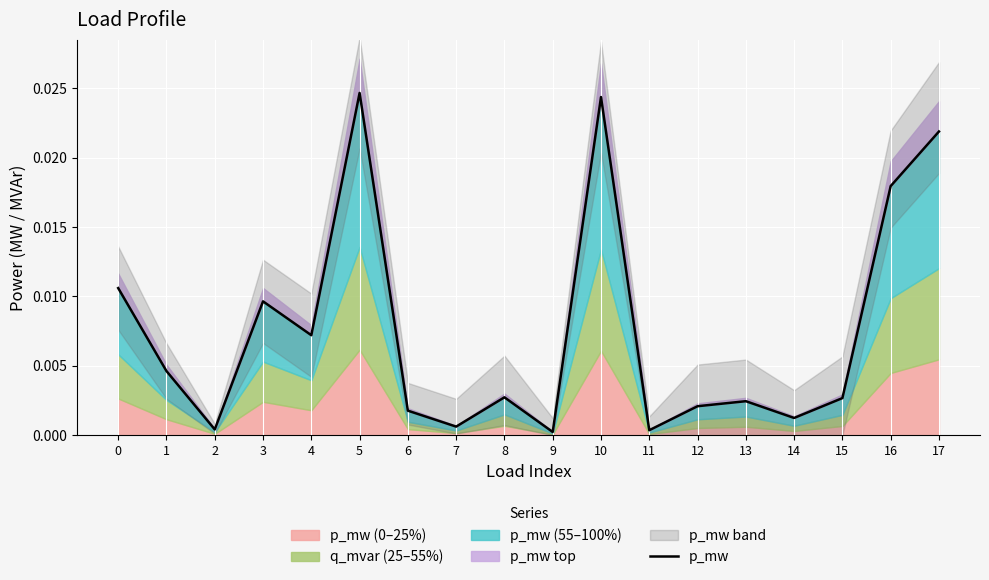

At which category does the data reach its first local valley?

2